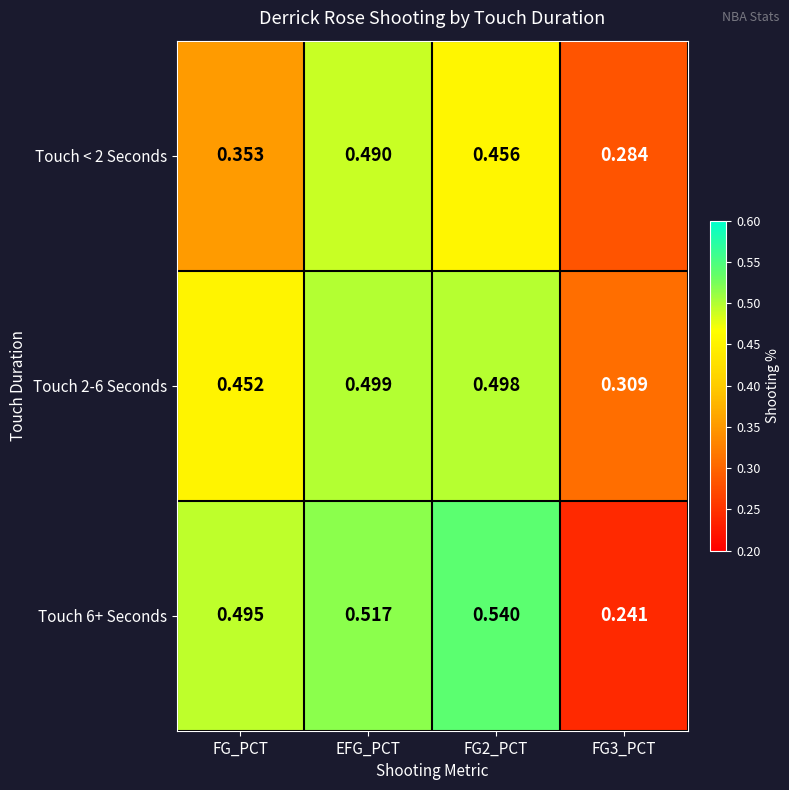

Which series has the largest total across all categories?

Touch 6+ Seconds